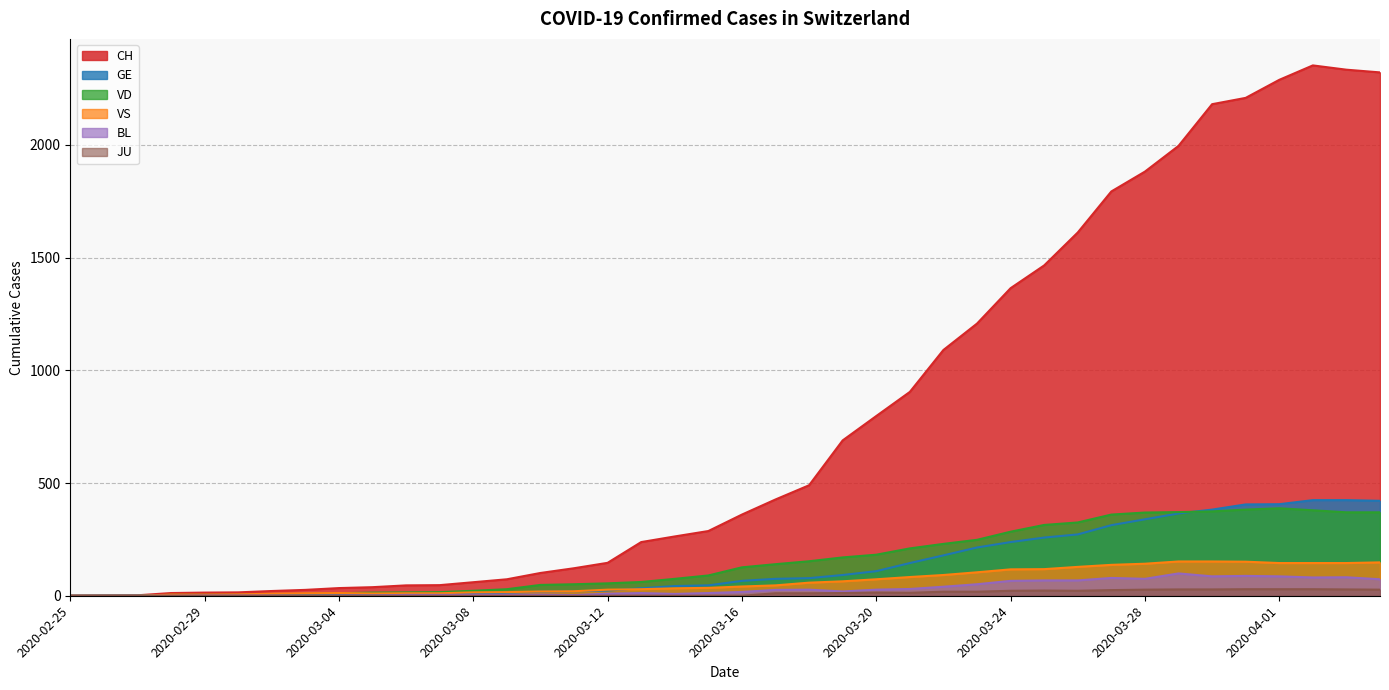

What is the total value across all series at 2020-03-15?

470